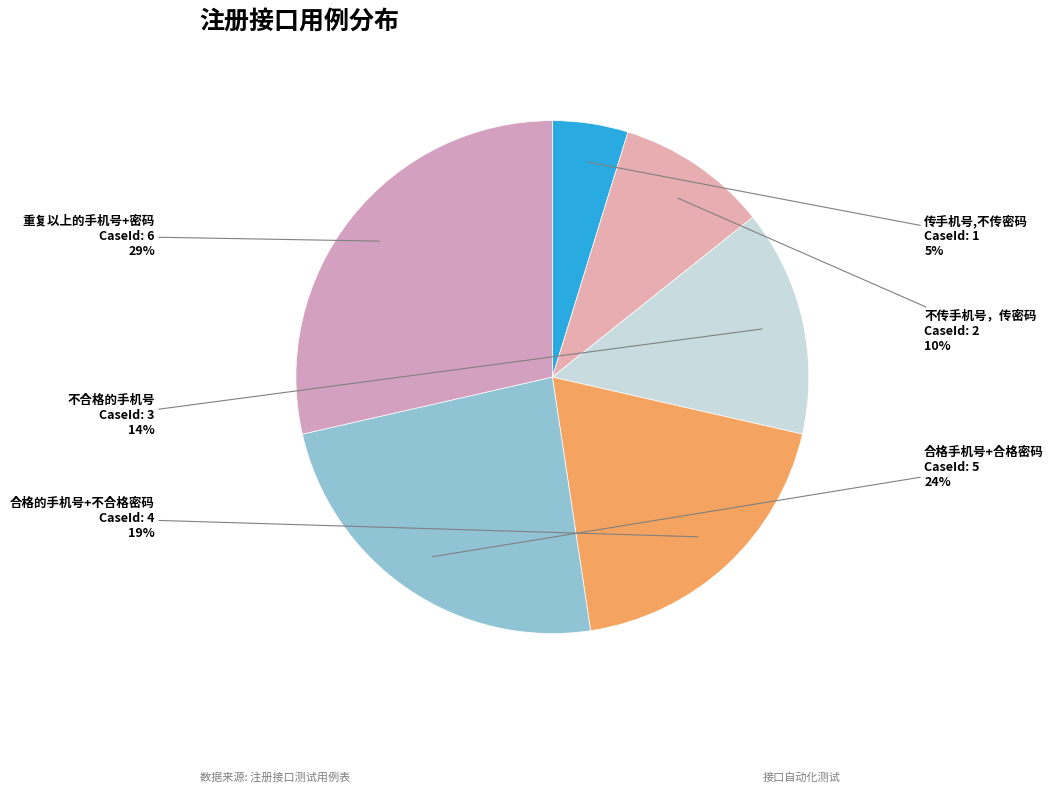

To the nearest percent, what percentage of the pie is 重复以上的手机号+密码?

29%